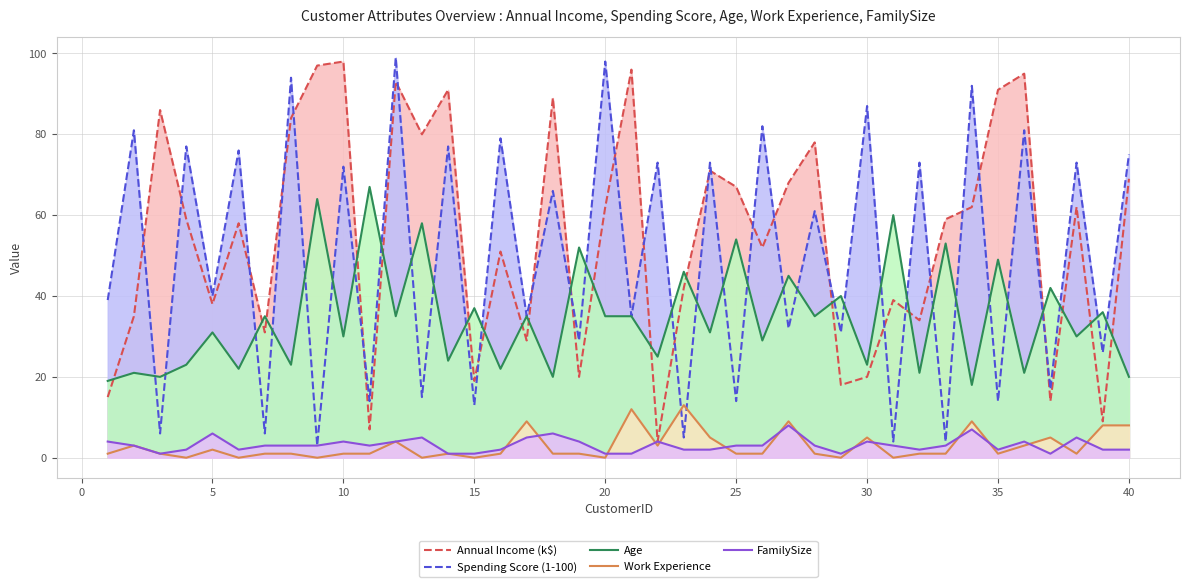

Reading left to right, extract all data points from this chart.

Annual Income (k$): 15	35	86	59	38	58	31	84	97	98	7	93	80	91	19	51	29	89	20	62	96	4	42	71	67	52	68	78	18	20	39	34	59	62	91	95	14	62	9	69
Spending Score (1-100): 39	81	6	77	40	76	6	94	3	72	14	99	15	77	13	79	35	66	29	98	35	73	5	73	14	82	32	61	31	87	4	73	4	92	14	81	17	73	26	75
Age: 19	21	20	23	31	22	35	23	64	30	67	35	58	24	37	22	35	20	52	35	35	25	46	31	54	29	45	35	40	23	60	21	53	18	49	21	42	30	36	20
Work Experience: 1	3	1	0	2	0	1	1	0	1	1	4	0	1	0	1	9	1	1	0	12	3	13	5	1	1	9	1	0	5	0	1	1	9	1	3	5	1	8	8
FamilySize: 4	3	1	2	6	2	3	3	3	4	3	4	5	1	1	2	5	6	4	1	1	4	2	2	3	3	8	3	1	4	3	2	3	7	2	4	1	5	2	2